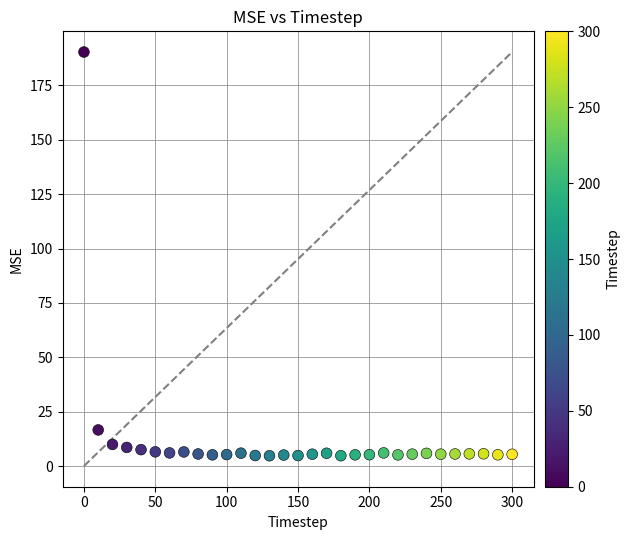

What Y value in the scatter plot is closest to 97?

16.6